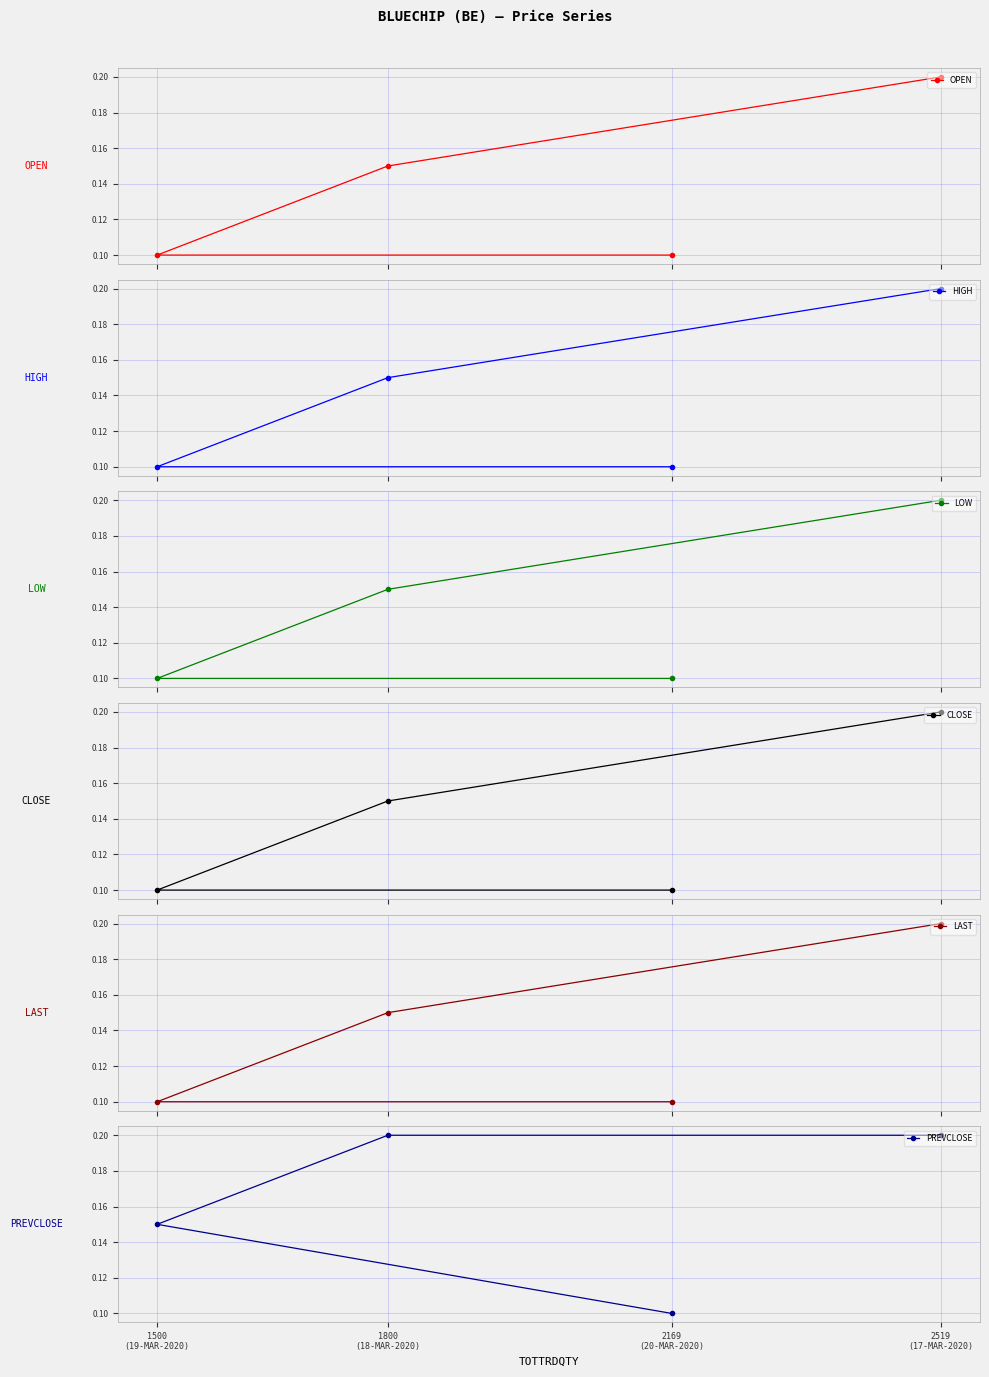

What are all the series names shown in the legend?

OPEN, HIGH, LOW, CLOSE, LAST, PREVCLOSE